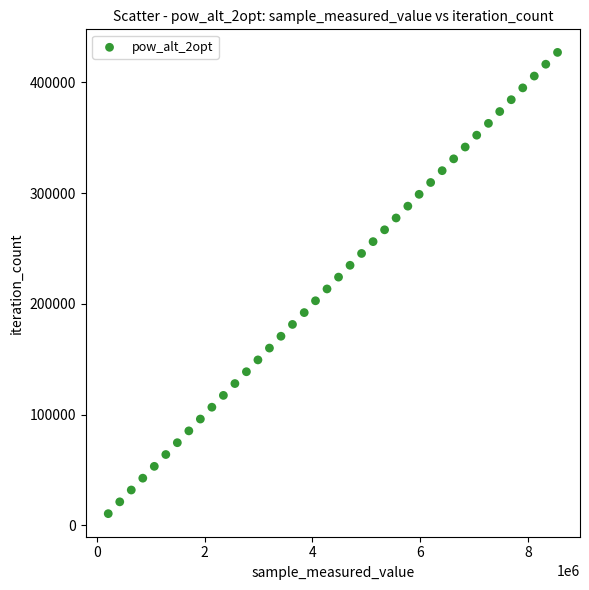

What is the range of X values (max minus min)?

8331553